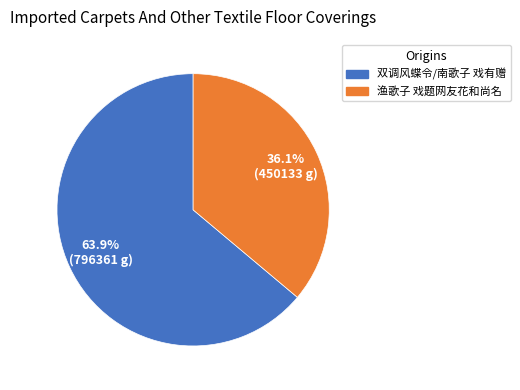

Does 渔歌子 戏题网友花和尚名 represent more than half of the total?

No